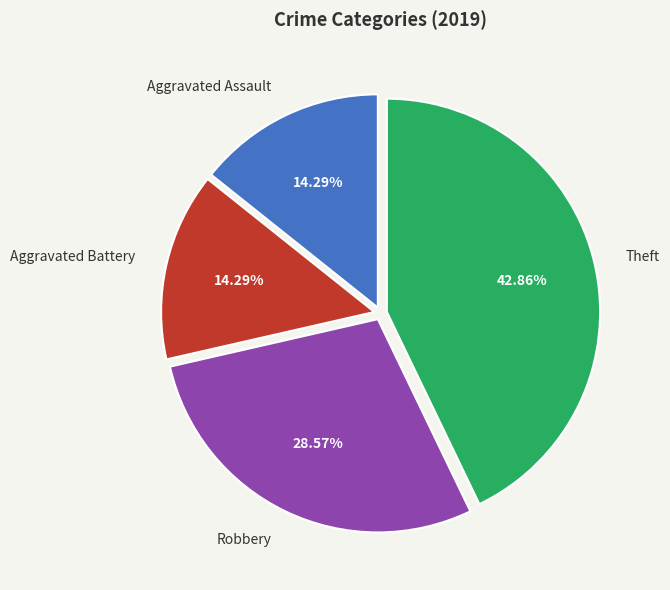

Is it true that Theft is 51% of the pie?

False